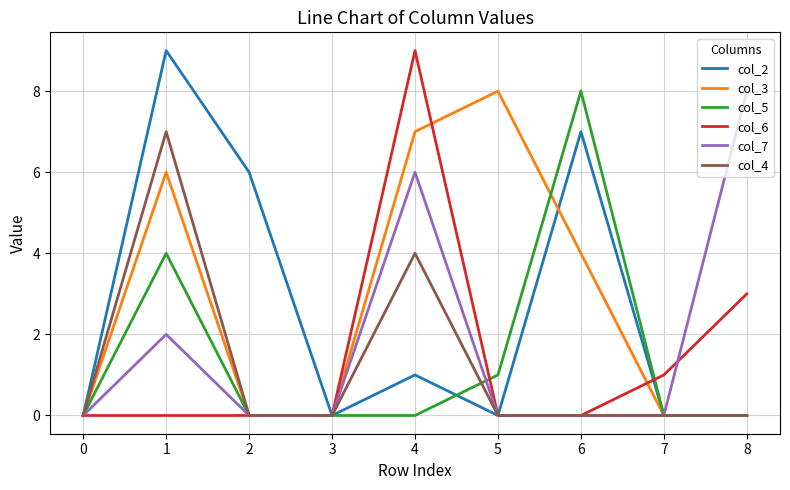

What is the sum of the col_3 values at 7 and 1?

6